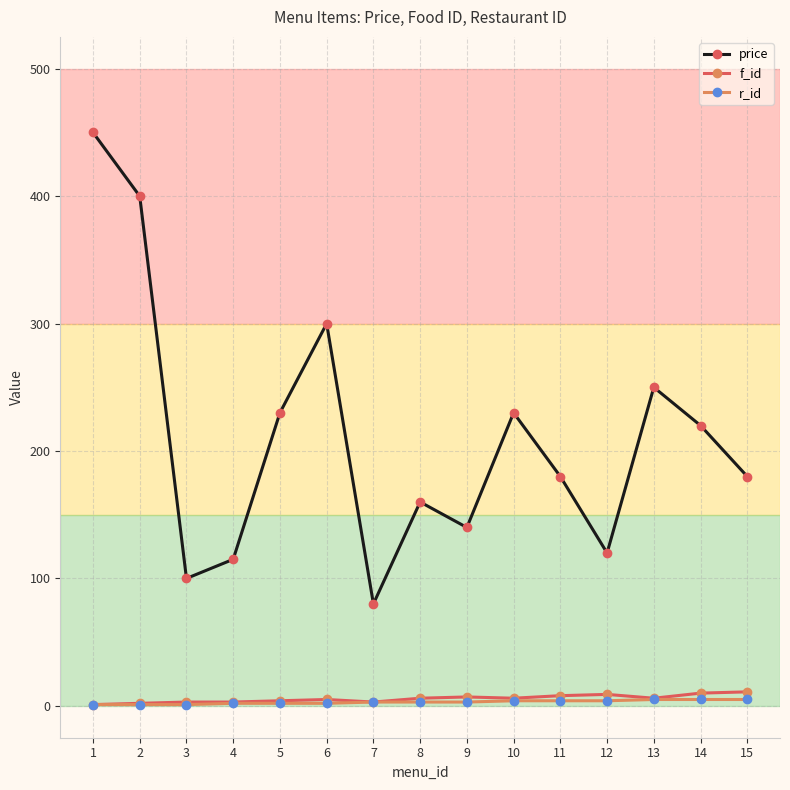

What is the spread (max minus min) of values at 10?

226